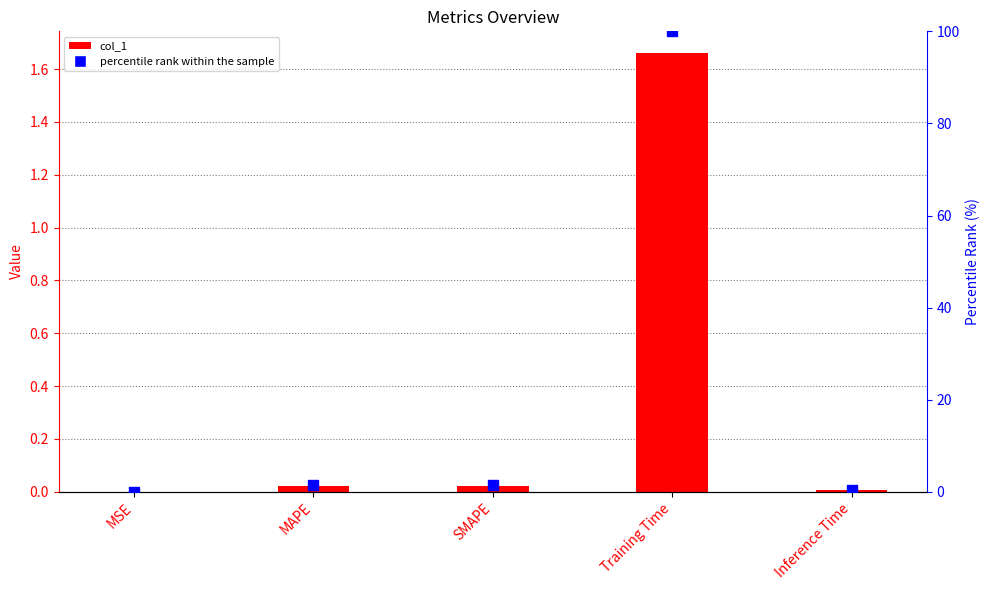

At which category is the sum across all series the highest?

Training Time